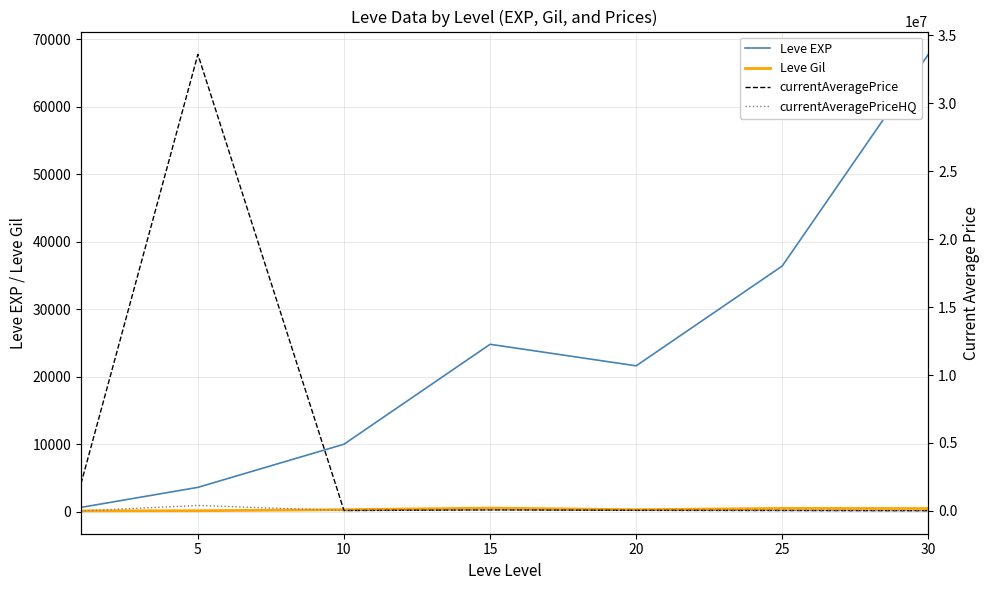

What are all the series names shown in the legend?

Leve EXP, Leve Gil, currentAveragePrice, currentAveragePriceHQ